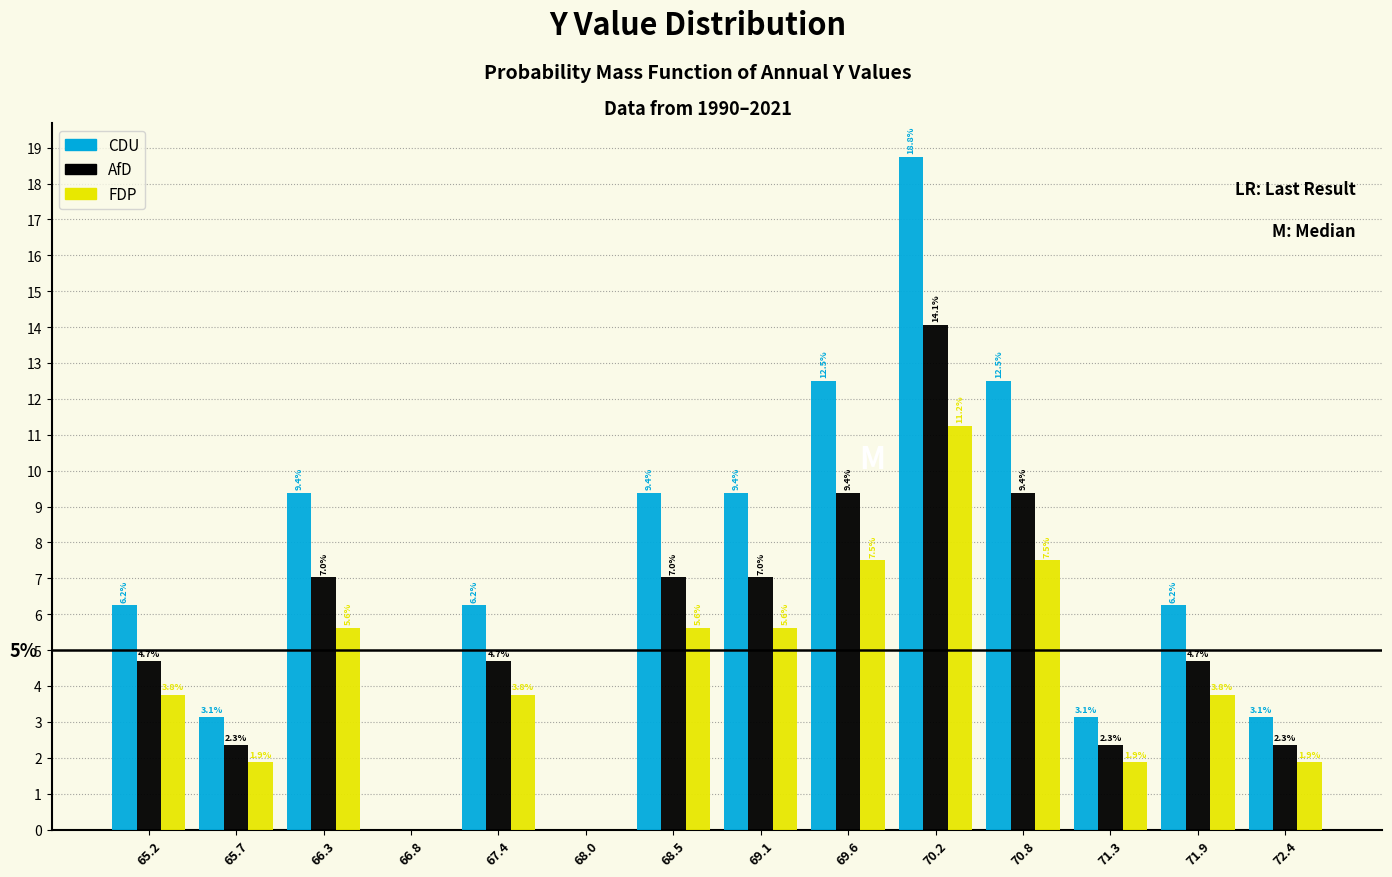

In the CDU series, which range on the x-axis has the tallest bar?

69.9 to 70.5